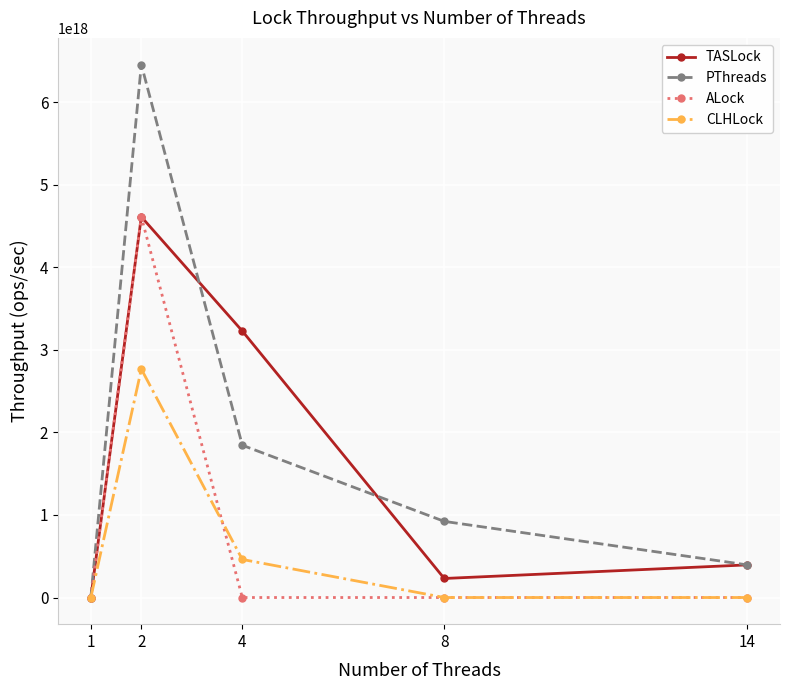

Which series changed the most between 4 and 8?

TASLock